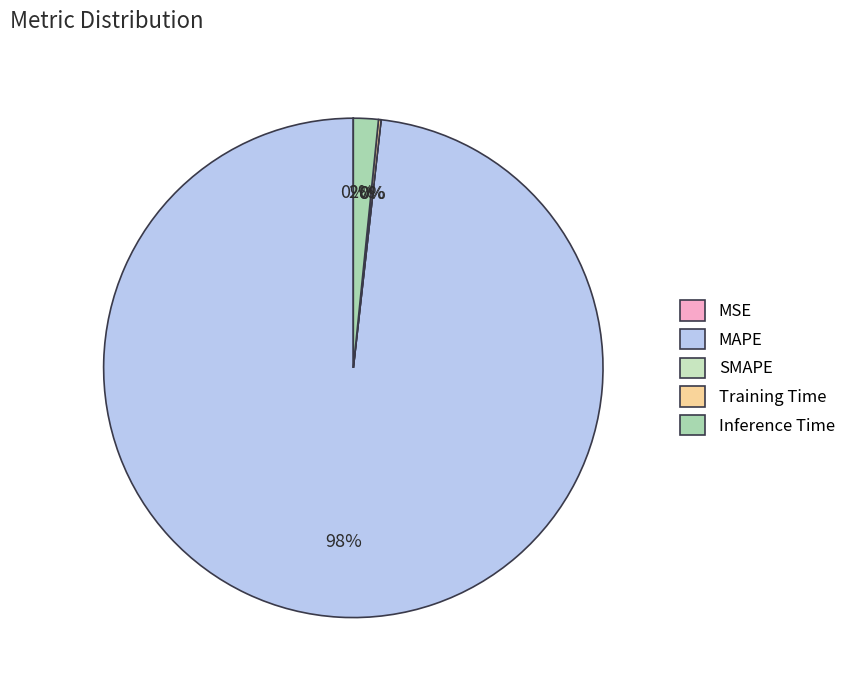

Does any single category account for the majority?

Yes